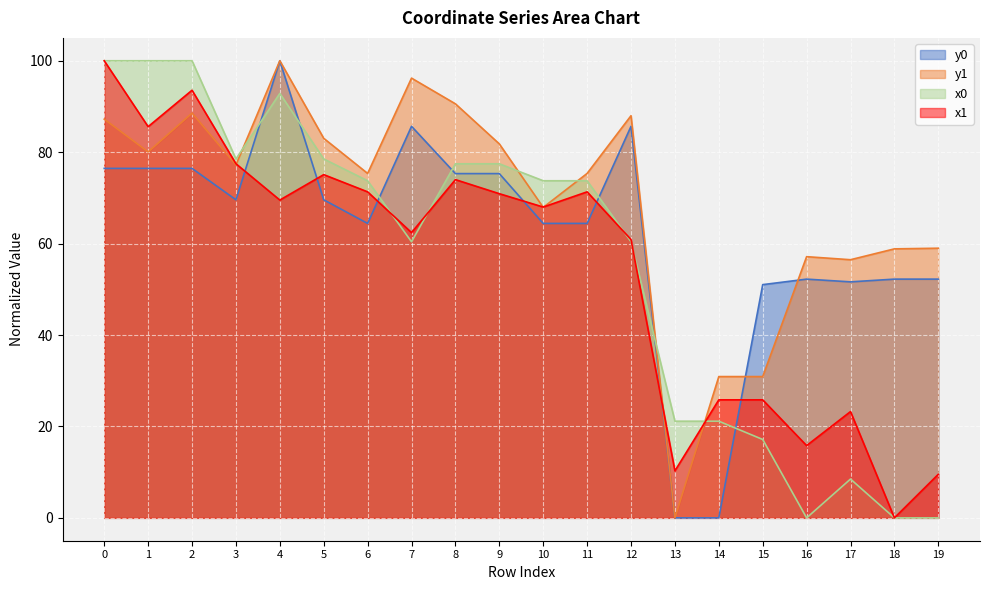

Which series has the widest spread of values?

x0